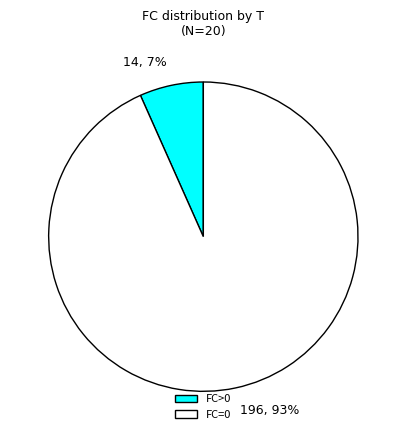

How many slices are in this pie chart?

2